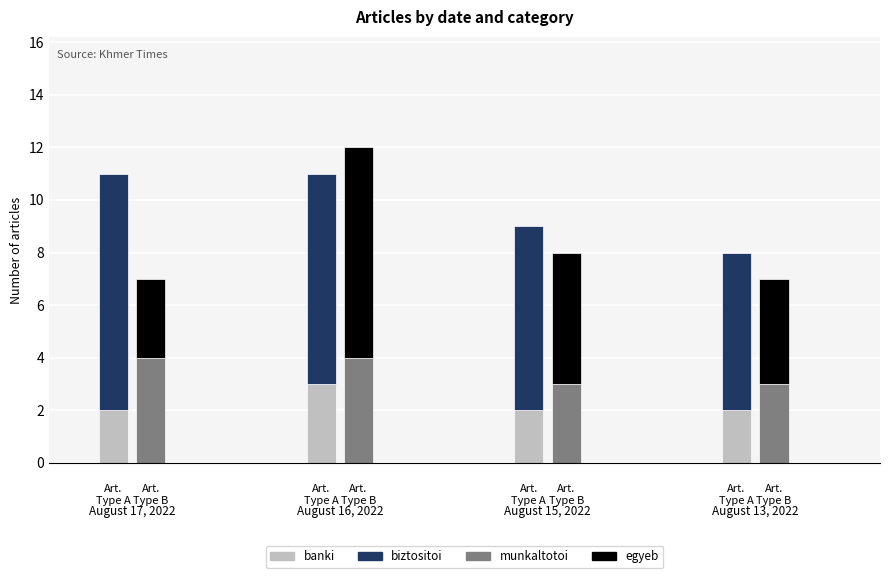

Is the value of biztositoi at 2 greater than the value of banki at 0?

Yes